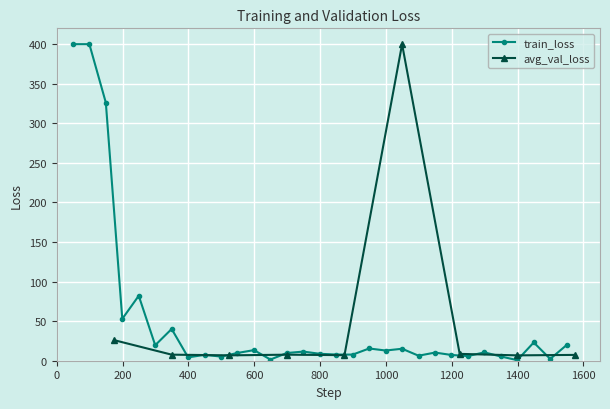

True or false: the data has more than 1 interior local peaks.

True